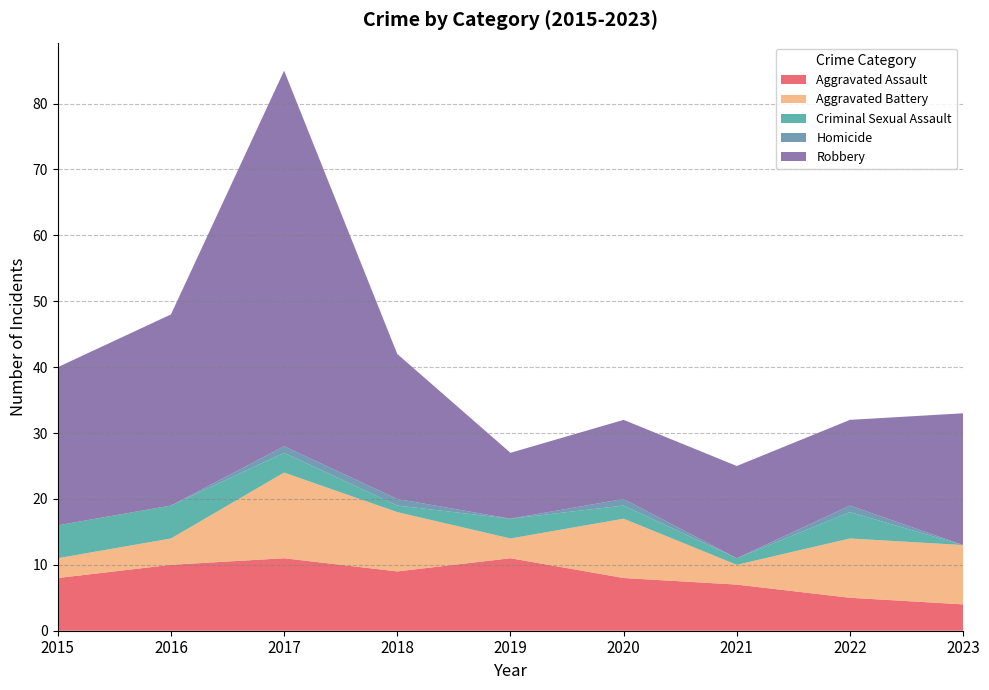

Reading right to left, transcribe all the data shown in this chart.

Aggravated Assault: 4	5	7	8	11	9	11	10	8
Aggravated Battery: 9	9	3	9	3	9	13	4	3
Criminal Sexual Assault: 0	4	1	2	3	1	3	5	5
Homicide: 0	1	0	1	0	1	1	0	0
Robbery: 20	13	14	12	10	22	57	29	24